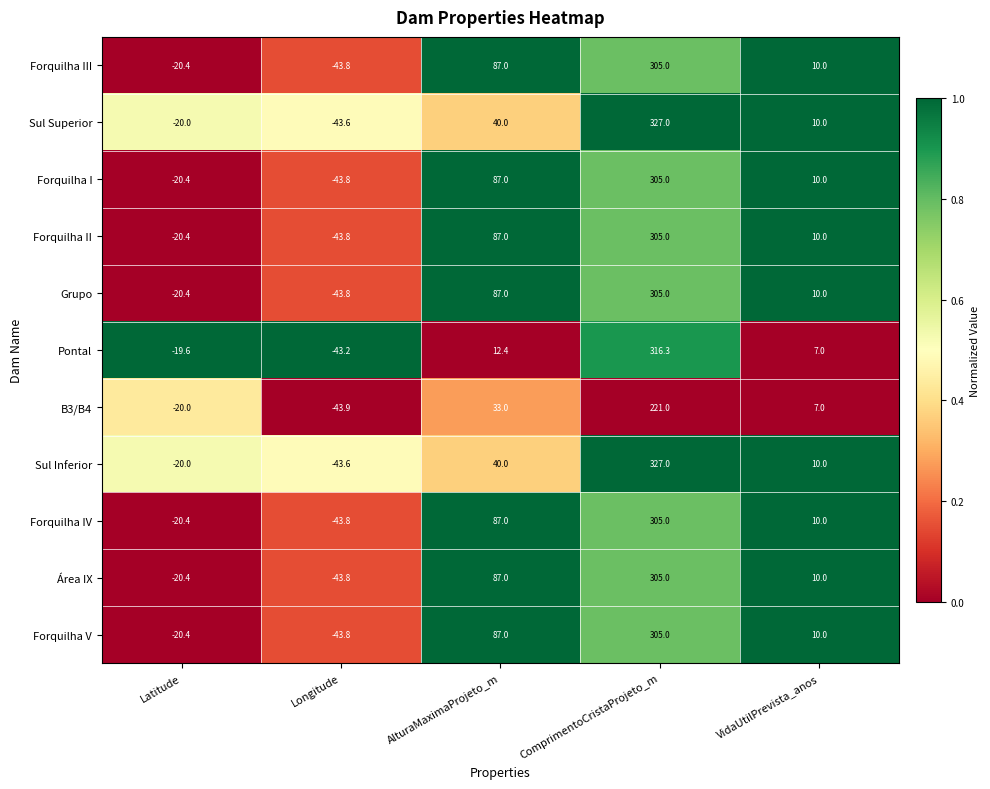

The value of Sul Inferior at Longitude is -43.6. True or false?

True